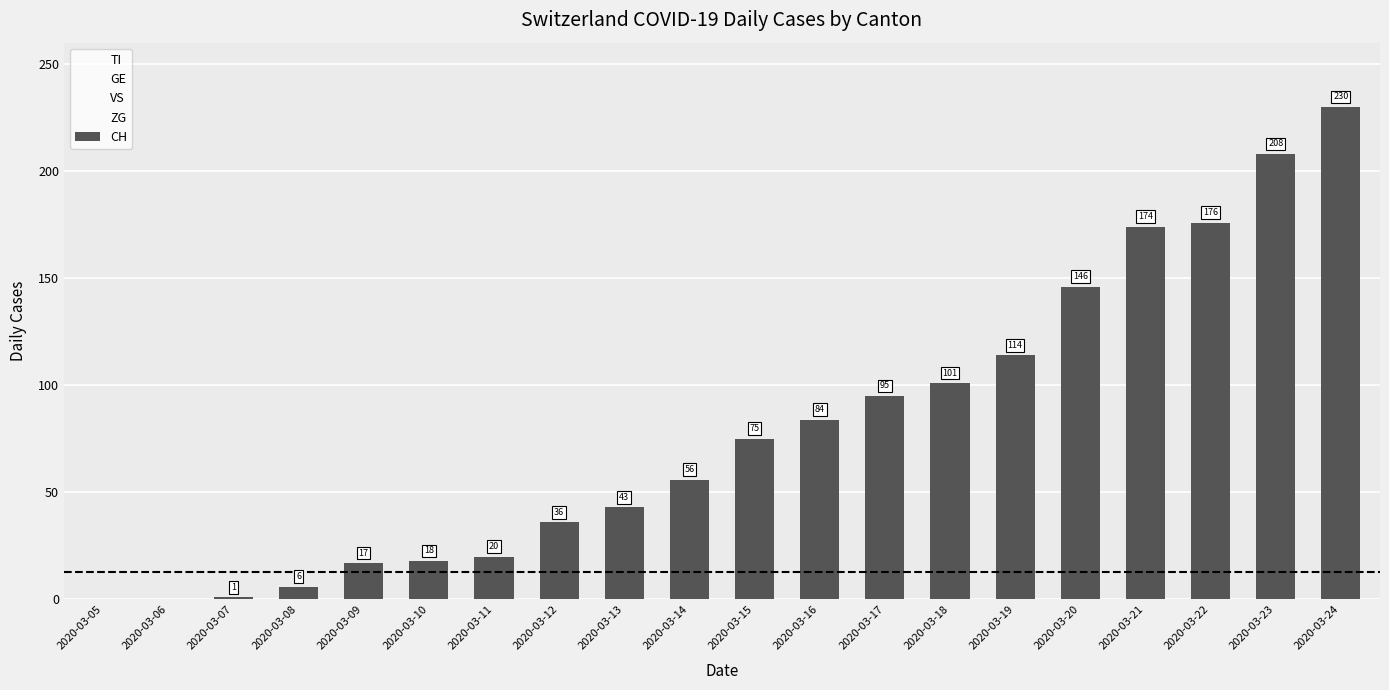

Which series has the largest total across all categories?

CH